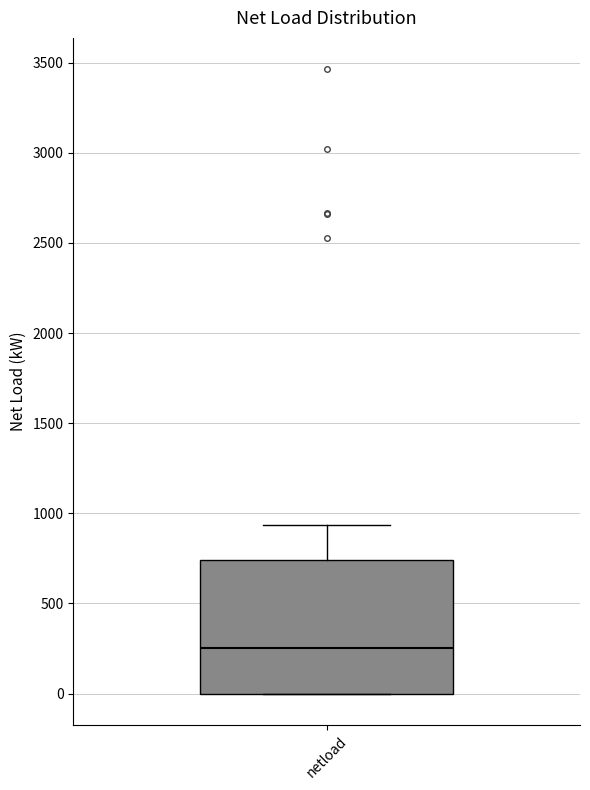

Transcribe this box plot: give where the median line is, the range the box spans, and where the two whiskers end, as read against the y-axis. The values are not printed on the chart, so give them approximately, as read against the axis.

median 250, box 0 to 750, whiskers 0 to 950